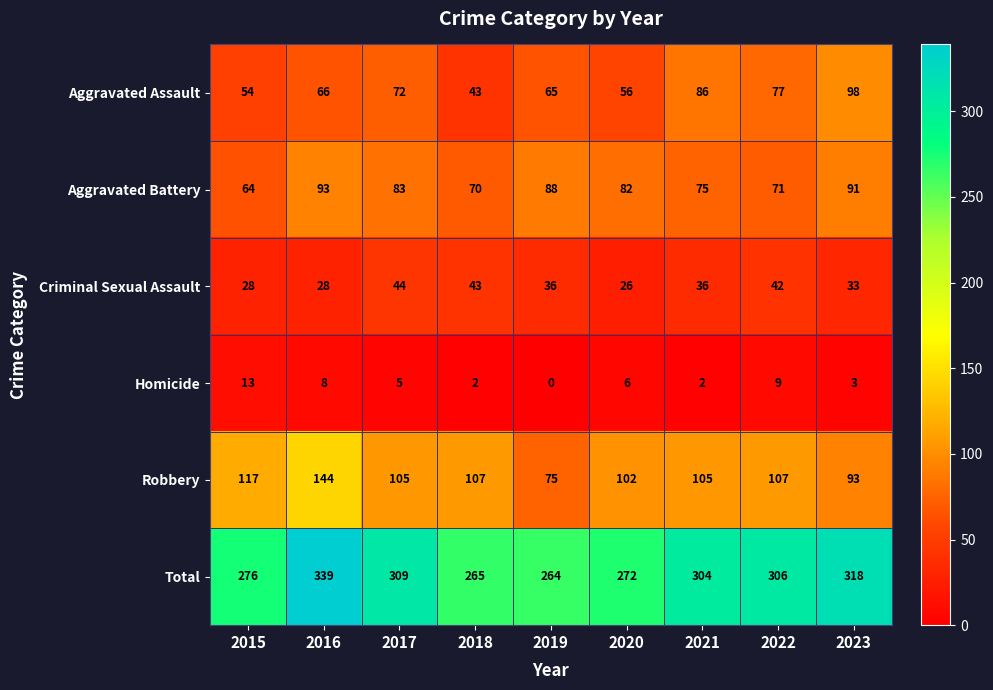

List the series in order of their peak value, highest first.

Total, Robbery, Aggravated Assault, Aggravated Battery, Criminal Sexual Assault, Homicide